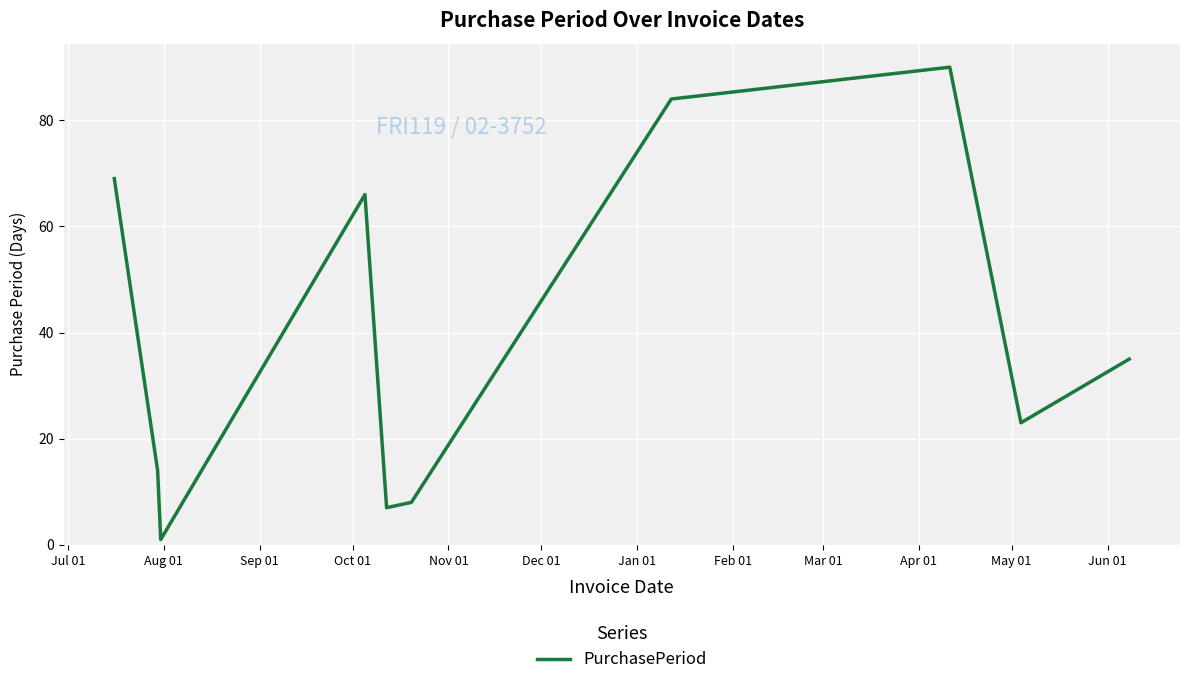

What is the maximum value shown in the chart?

90